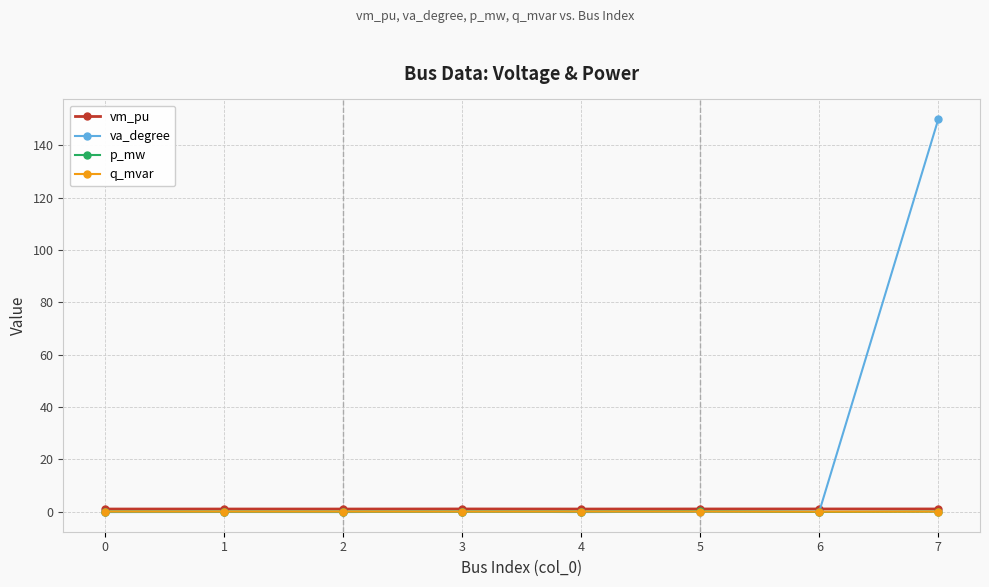

Between 0 and 7, which series saw the biggest shift?

va_degree